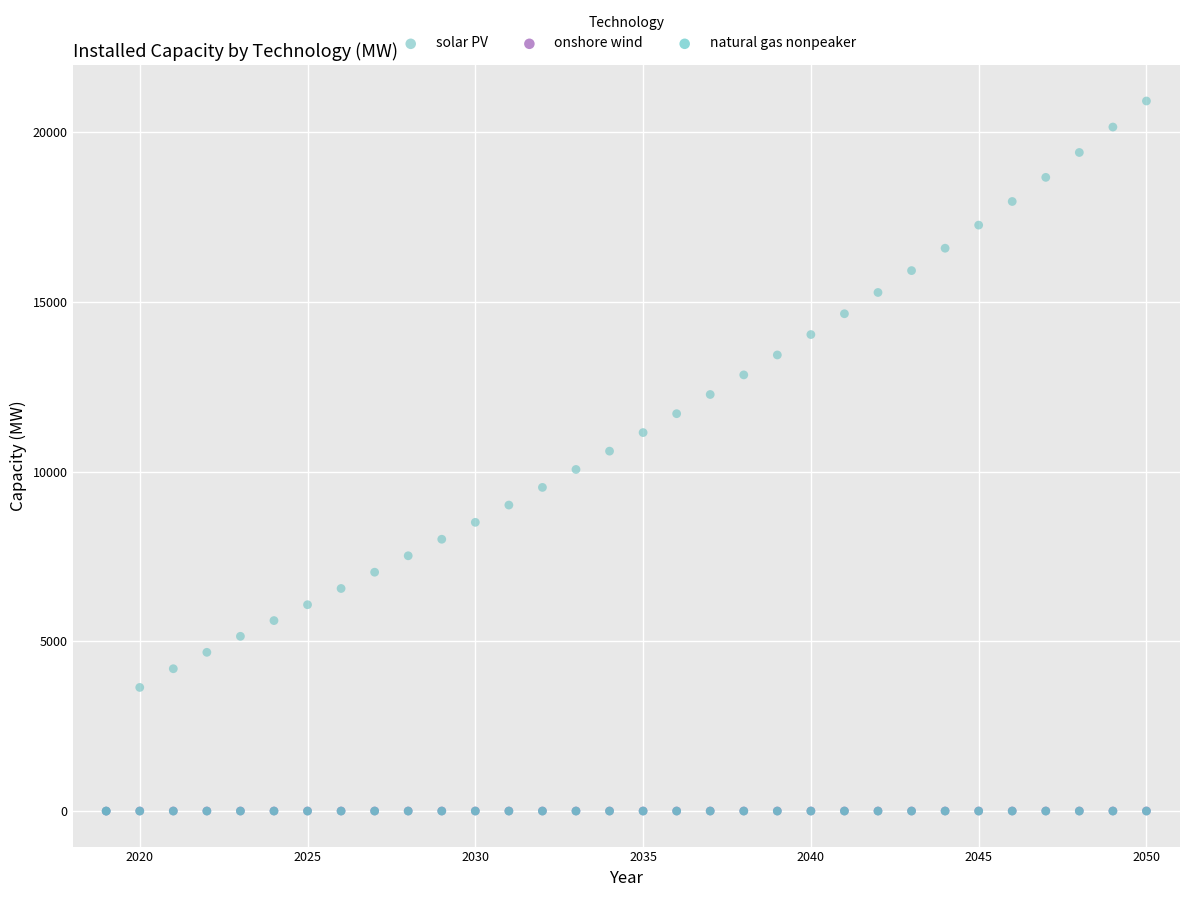

Which series has the widest spread of Y values?

solar PV